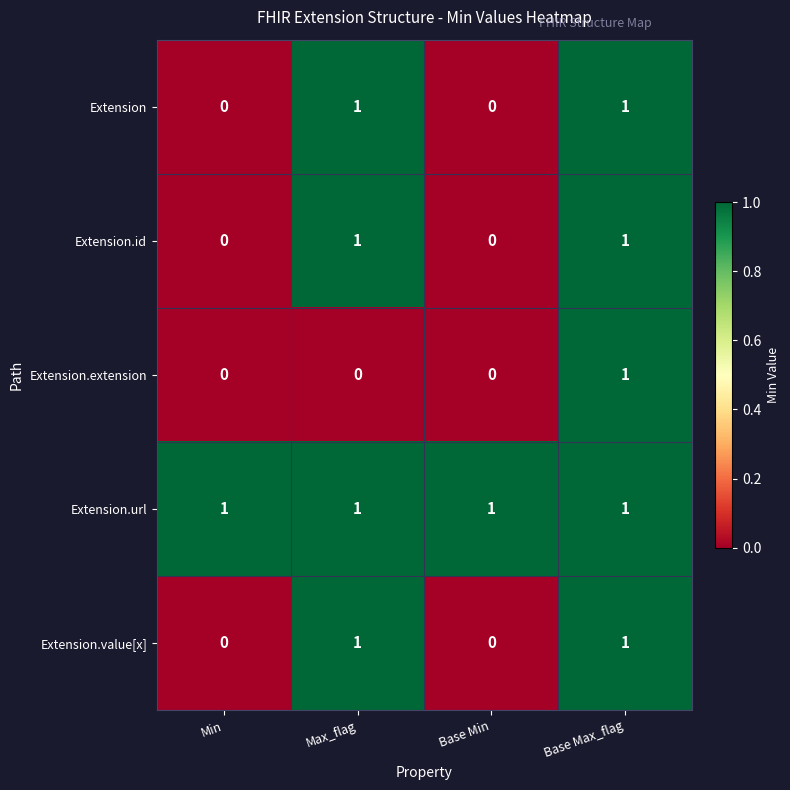

What is the difference between the highest and lowest values at Base Min?

1